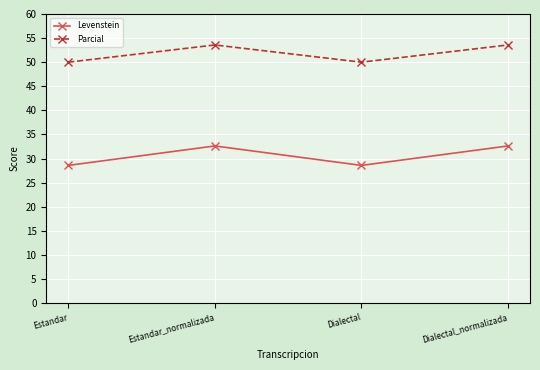

What position from the right is Dialectal_normalizada?

1